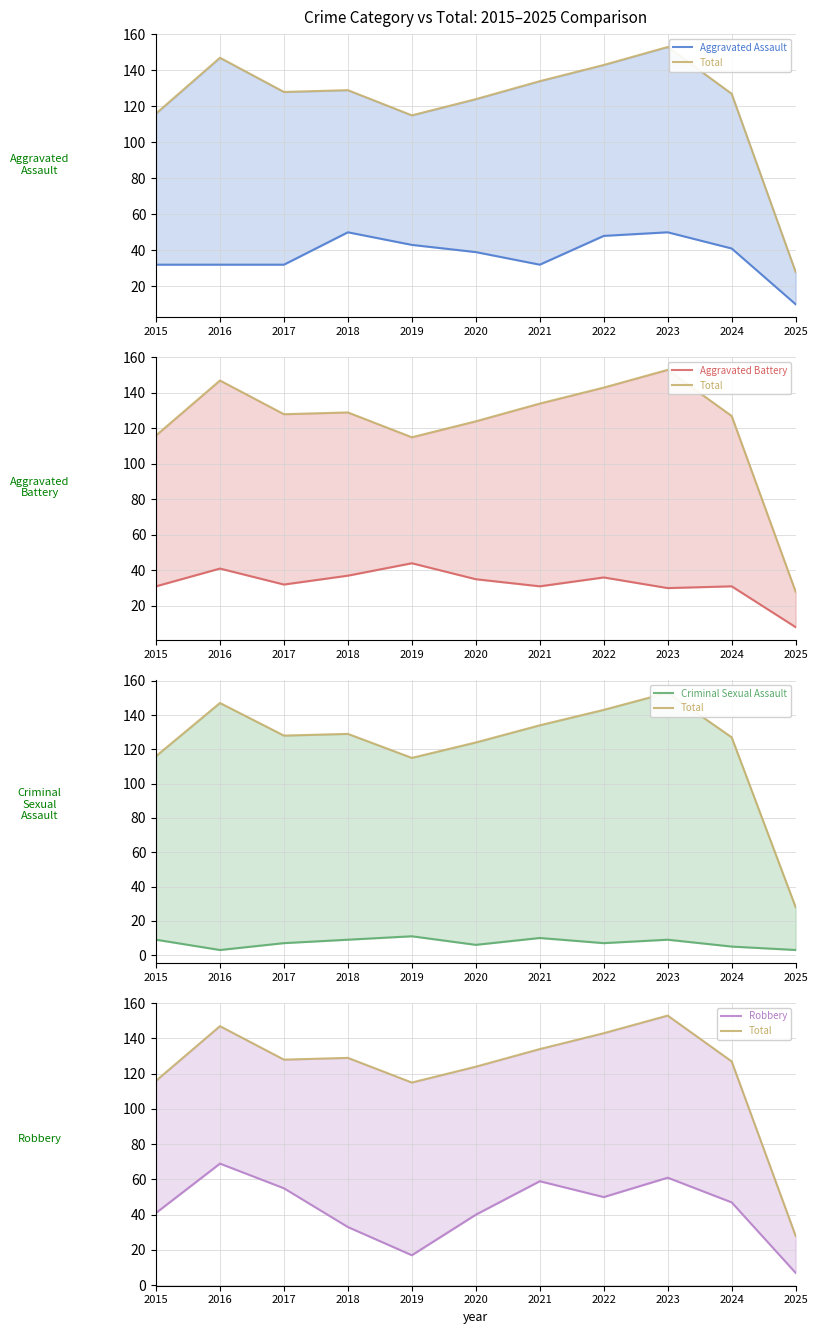

Reading left to right, transcribe all the data shown in this chart.

Aggravated Assault: 32	32	32	50	43	39	32	48	50	41	10
Total: 116	147	128	129	115	124	134	143	153	127	28
Aggravated Battery: 31	41	32	37	44	35	31	36	30	31	8
Criminal Sexual Assault: 9	3	7	9	11	6	10	7	9	5	3
Robbery: 41	69	55	33	17	40	59	50	61	47	7